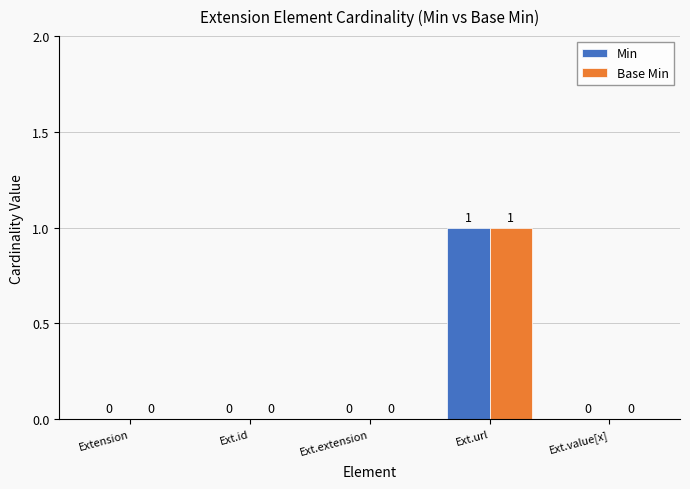

At which category is the sum across all series the highest?

Ext.url